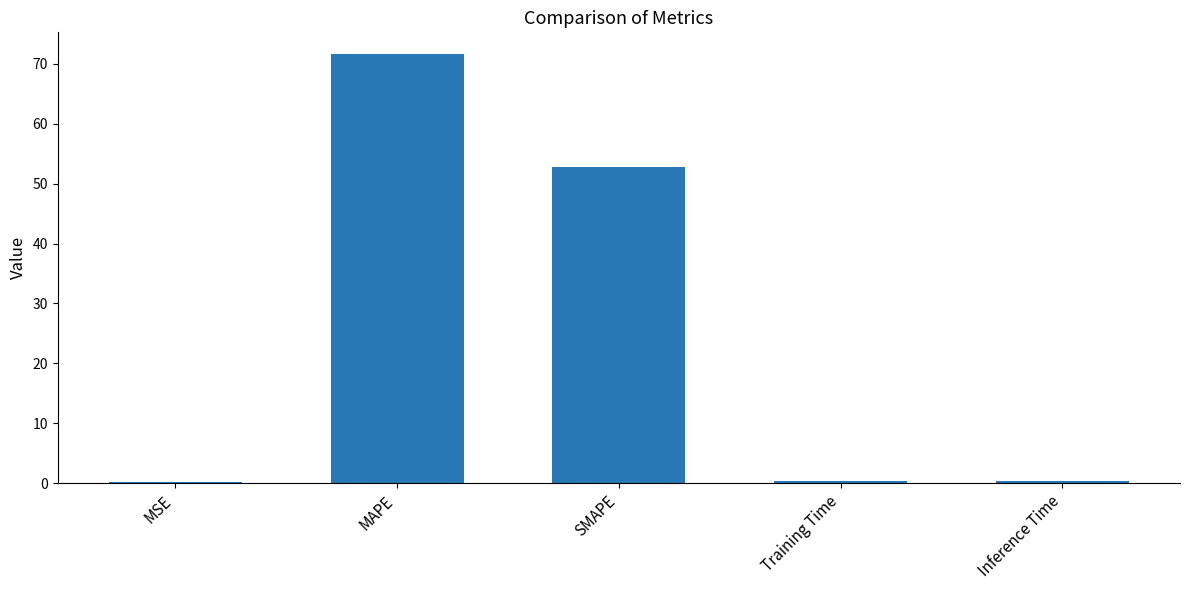

Is it true that the value at MAPE is 71.7?

True